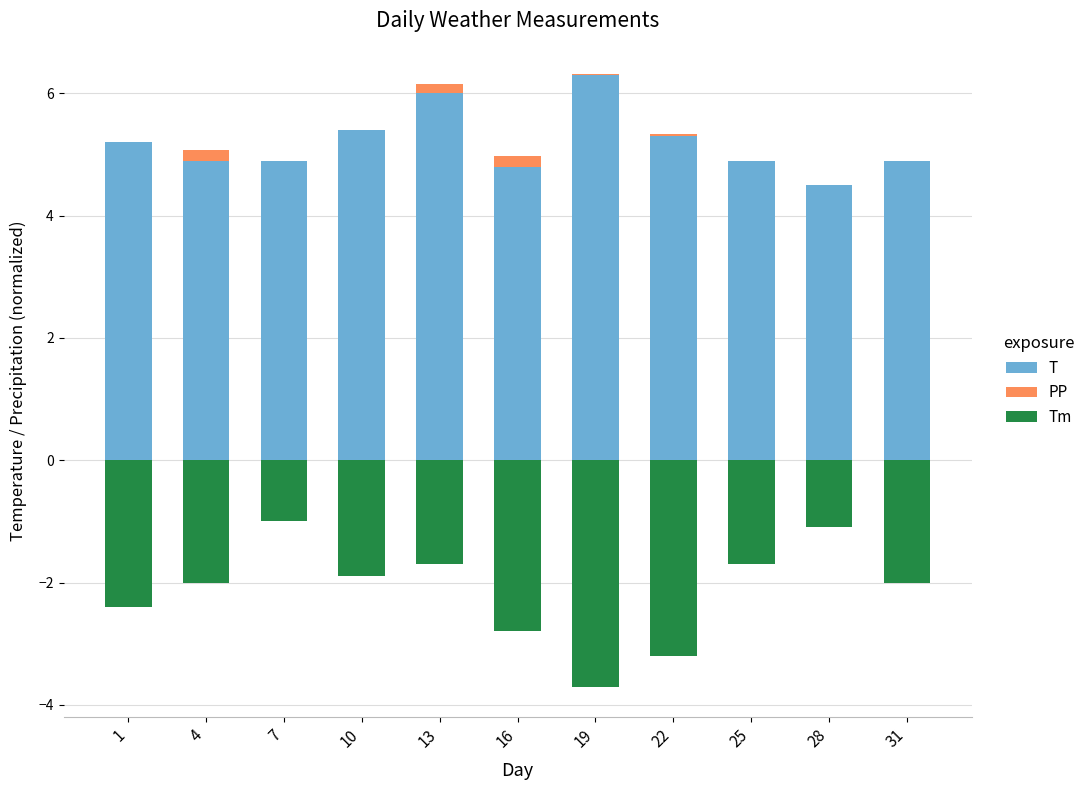

Reading left to right, list all the values displayed in this chart.

T: 5.2	4.9	4.9	5.4	6.0	4.8	6.3	5.3	4.9	4.5	4.9
PP: 0.0	0.2	0.0	0.0	0.2	0.2	0.0	0.0	0.0	0.0	0.0
Tm: -2.4	-2.0	-1.0	-1.9	-1.7	-2.8	-3.7	-3.2	-1.7	-1.1	-2.0